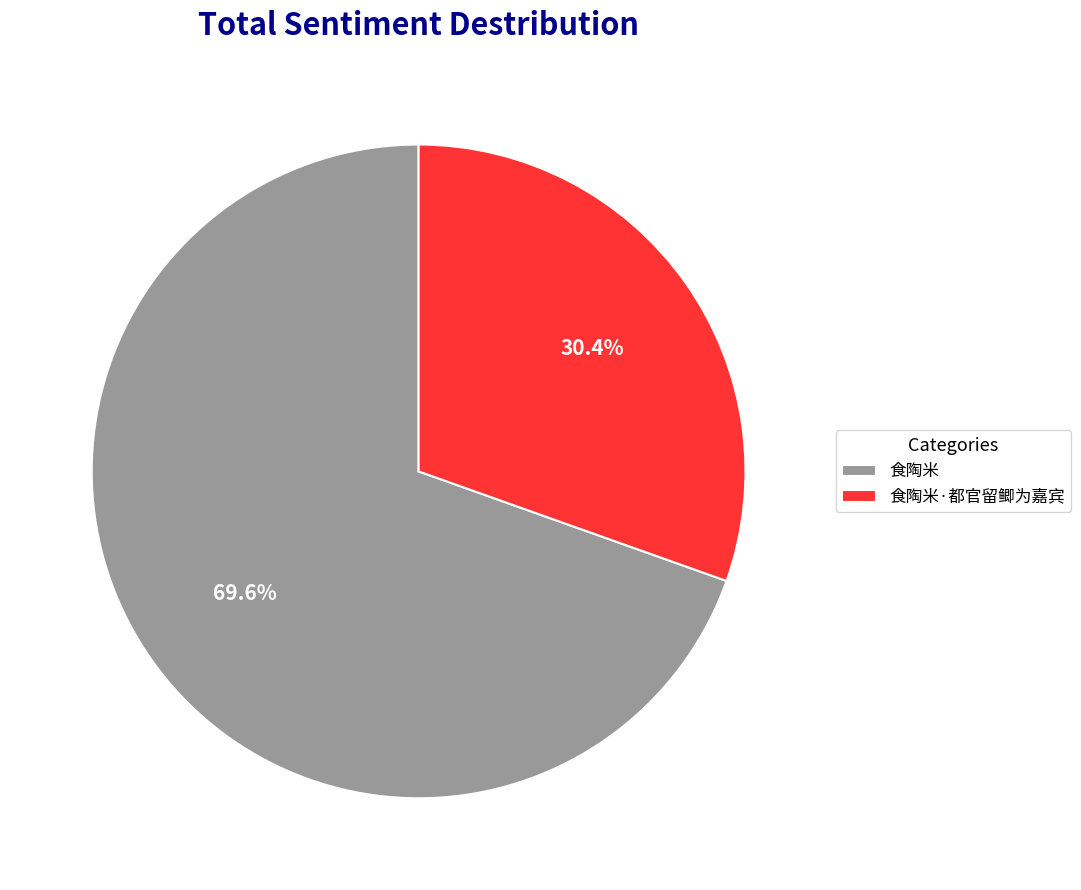

Which slice is the smallest?

食陶米·都官留鲫为嘉宾